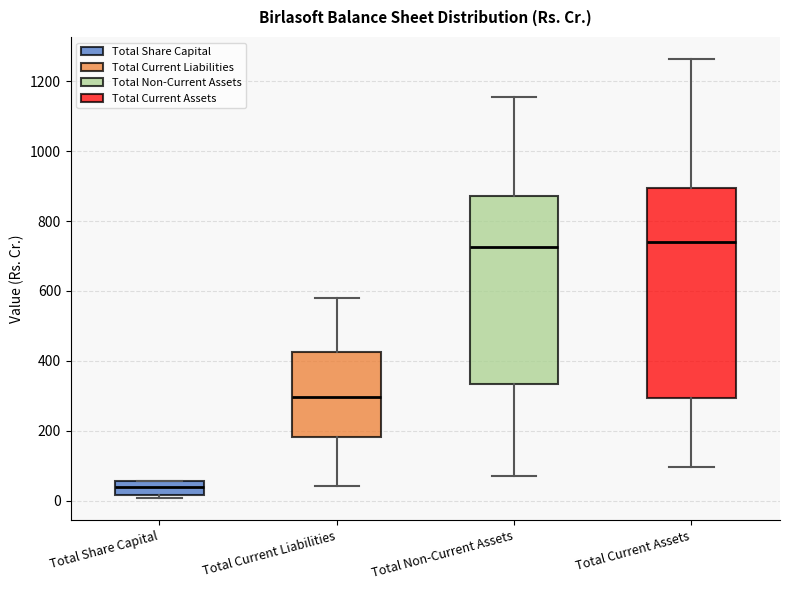

Reading left to right, read every box against the y-axis: the position of its median line, the range the box covers, and the ends of its whiskers. The values are not printed on the chart, so give them approximately, as read against the axis.

Total Share Capital: median 40, box 20 to 60, whiskers 0 to 60
Total Current Liabilities: median 300, box 180 to 420, whiskers 40 to 580
Total Non-Current Assets: median 720, box 340 to 880, whiskers 60 to 1160
Total Current Assets: median 740, box 300 to 900, whiskers 100 to 1260